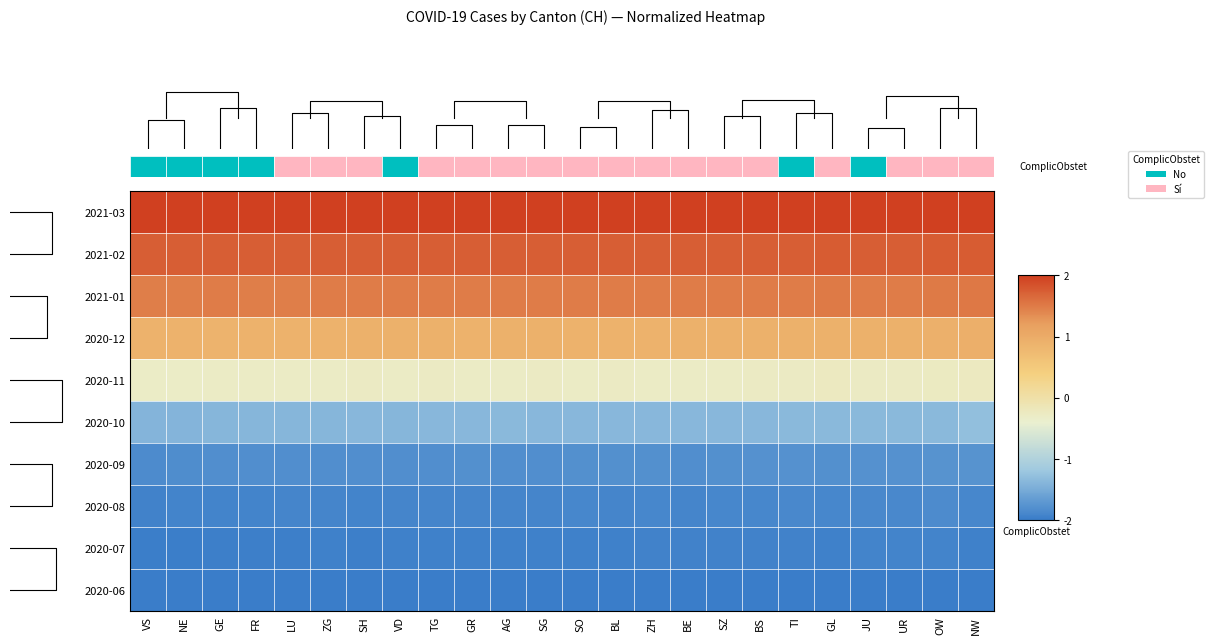

Is the value of 2020-06 at GL greater than the value of 2020-10 at TI?

No